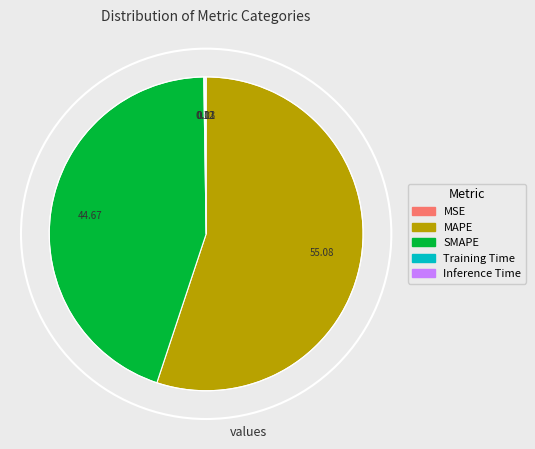

To the nearest percent, what percentage of the pie is MAPE?

55%